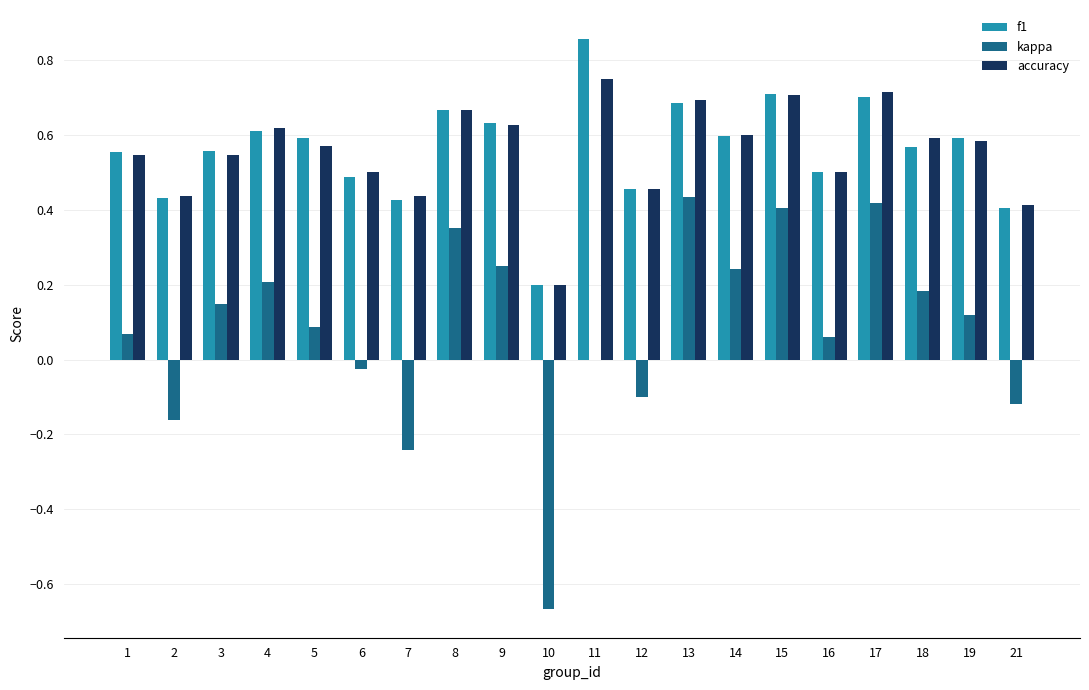

The value of f1 at 21 is 0.4. True or false?

True